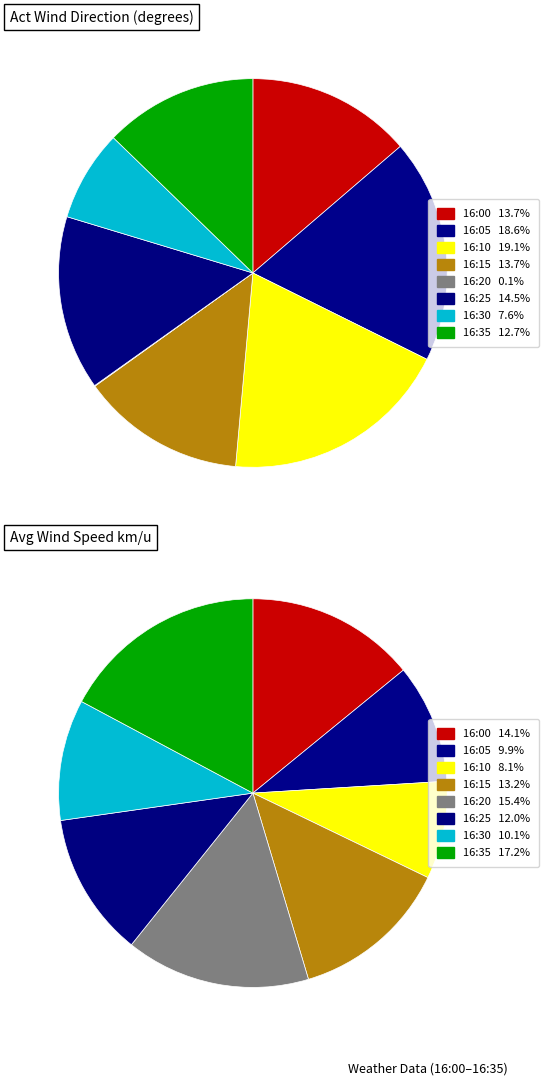

Do 16:25 and 16:35 together represent more than half of the pie?

No